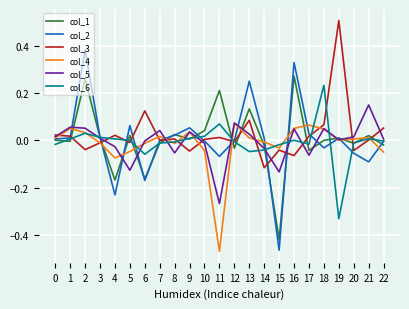

At which category is the sum across all series the highest?

2